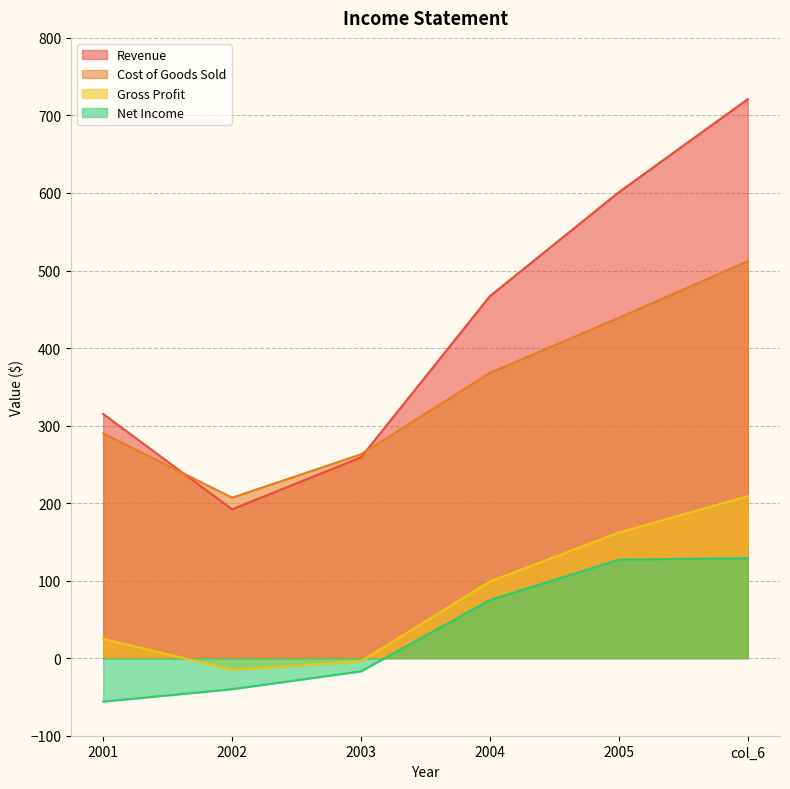

Is it true that Net Income equals 50 at 2004?

False